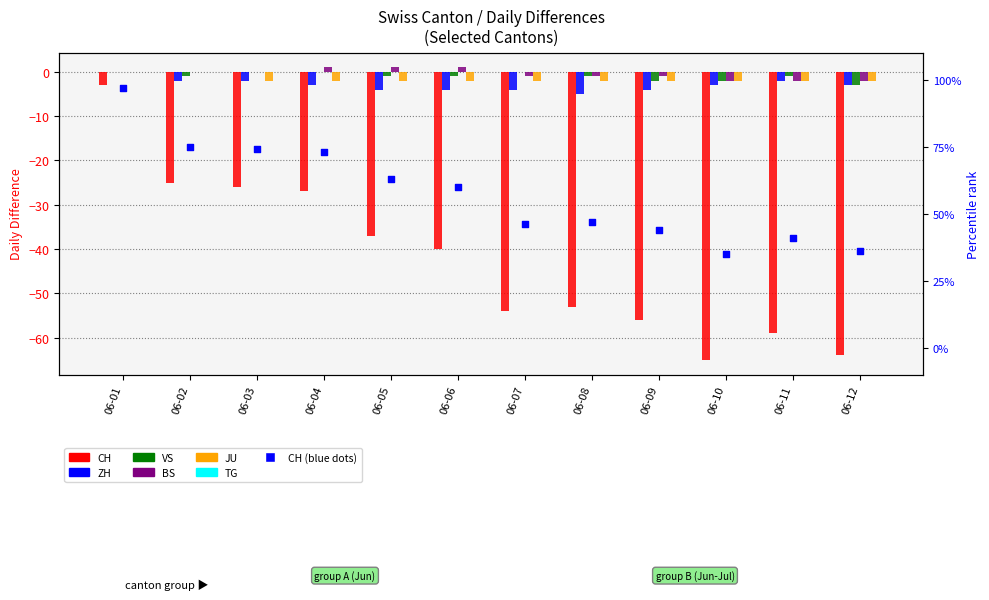

What is the total value across all series at 06-06?

-46